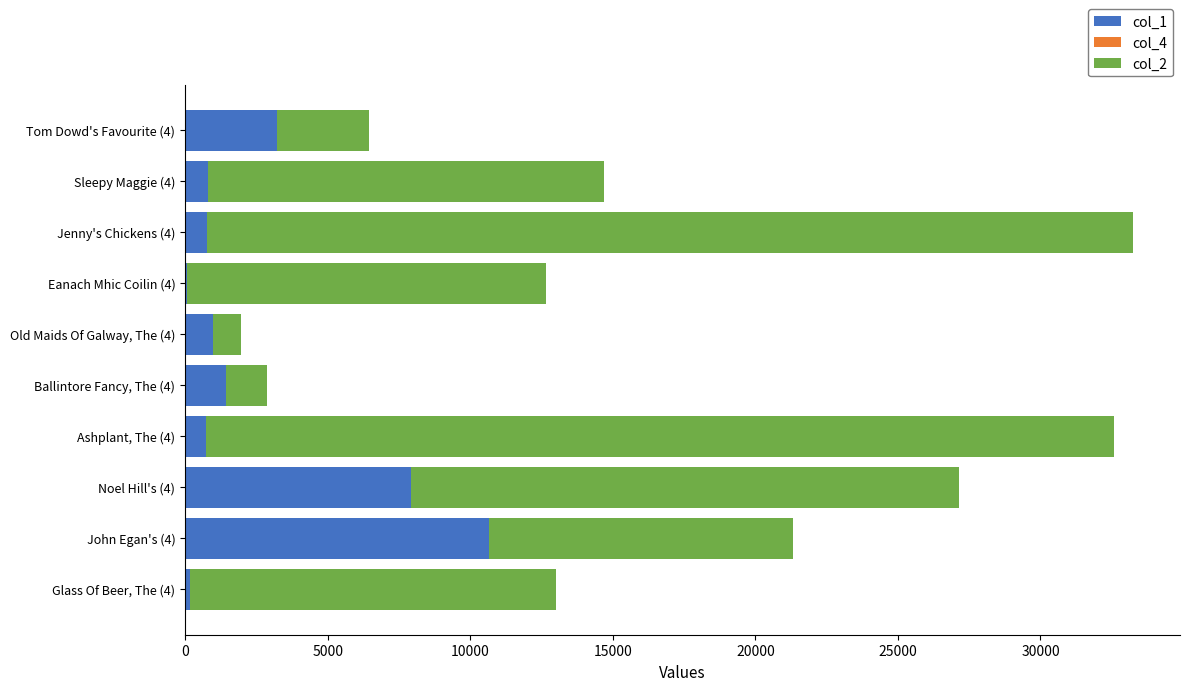

The value of col_1 at Noel Hill's (4) is 7935. True or false?

True